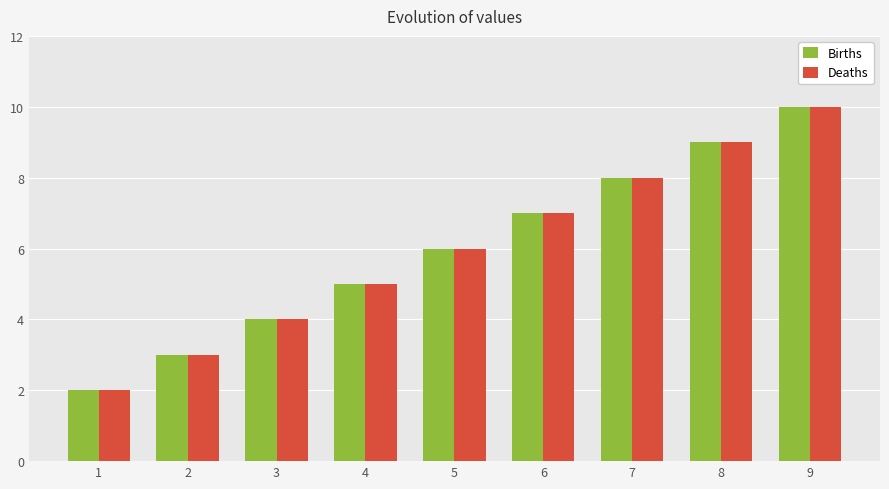

At which category does the chart reach its peak across all series?

9